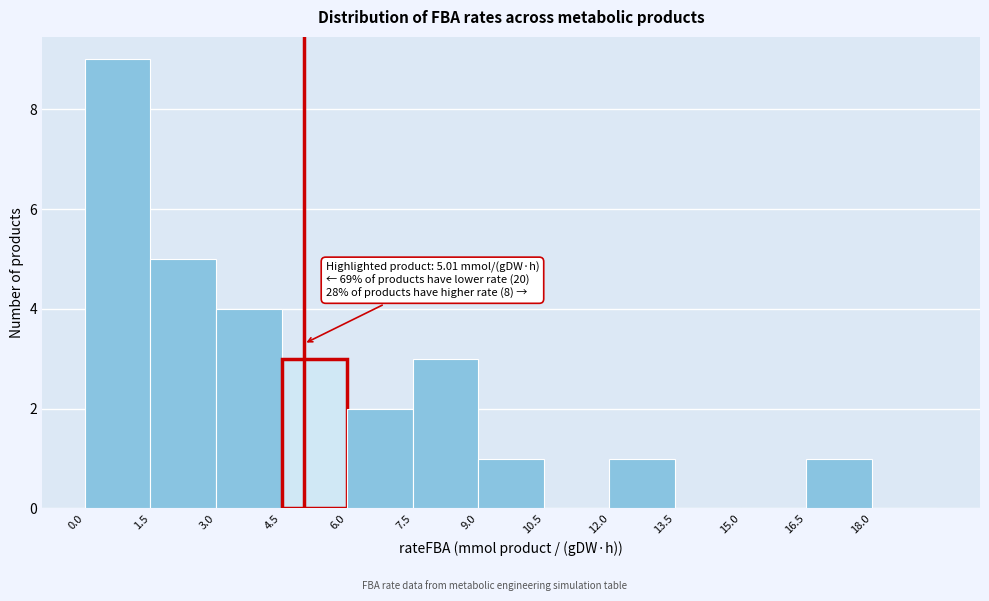

Over which range of the x-axis is the bar tallest?

0.0 to 1.5